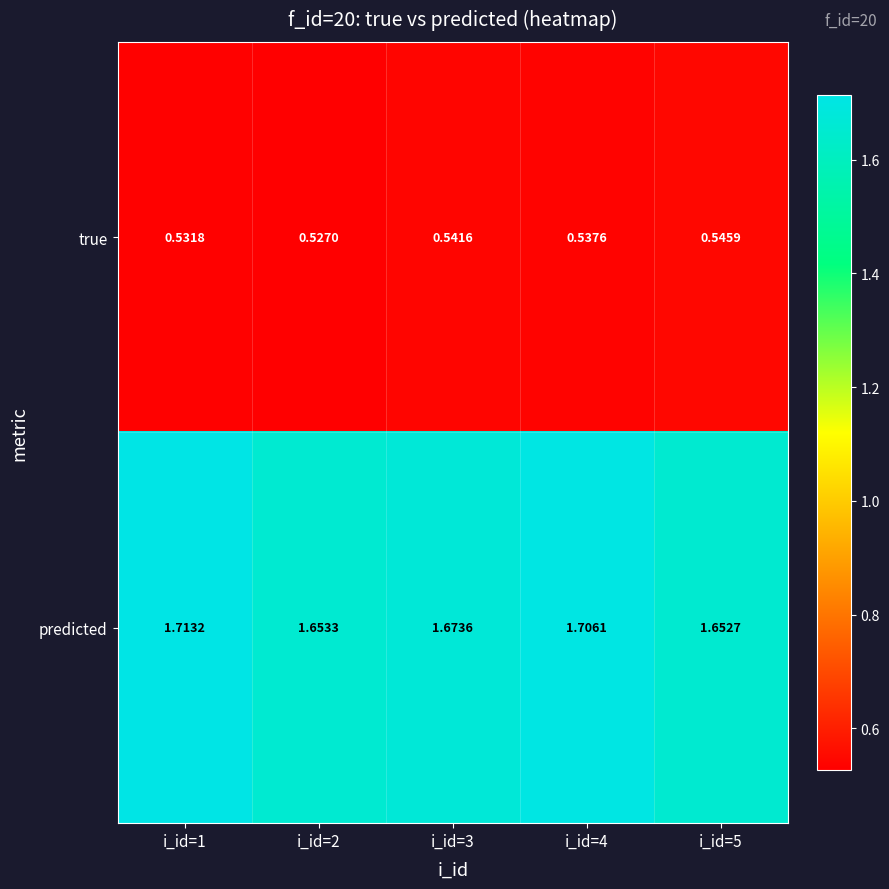

Between i_id=2 and i_id=4, which series saw the biggest shift?

predicted